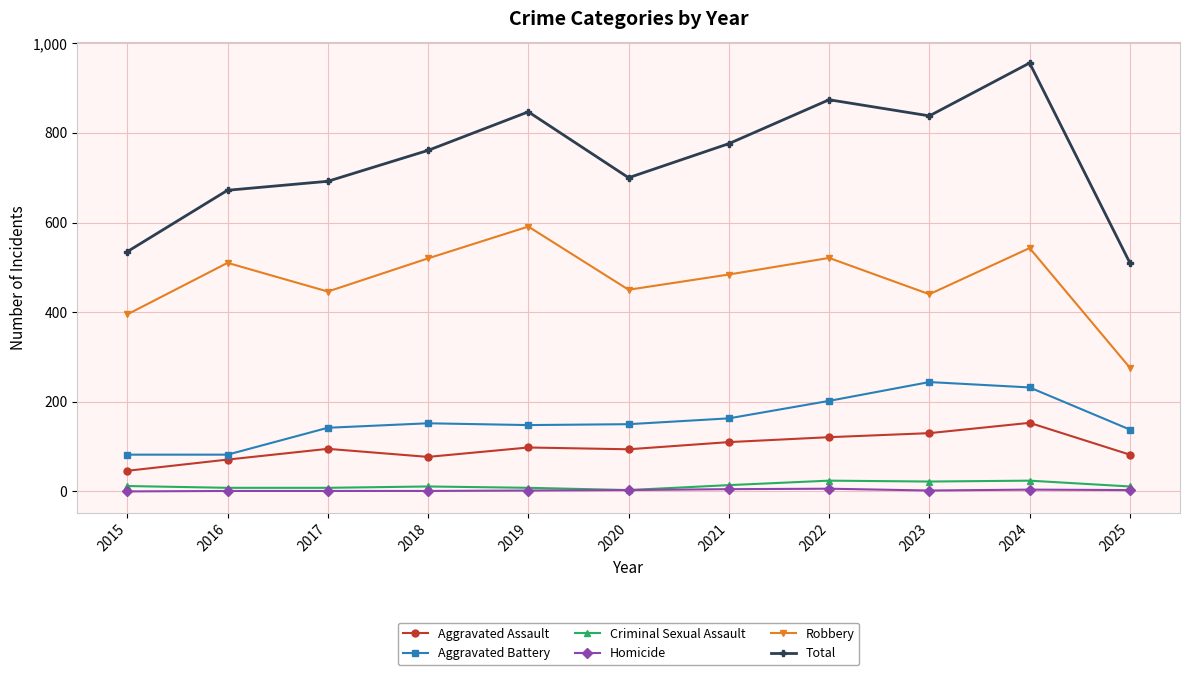

Is it true that Total equals 700 at 2020?

True